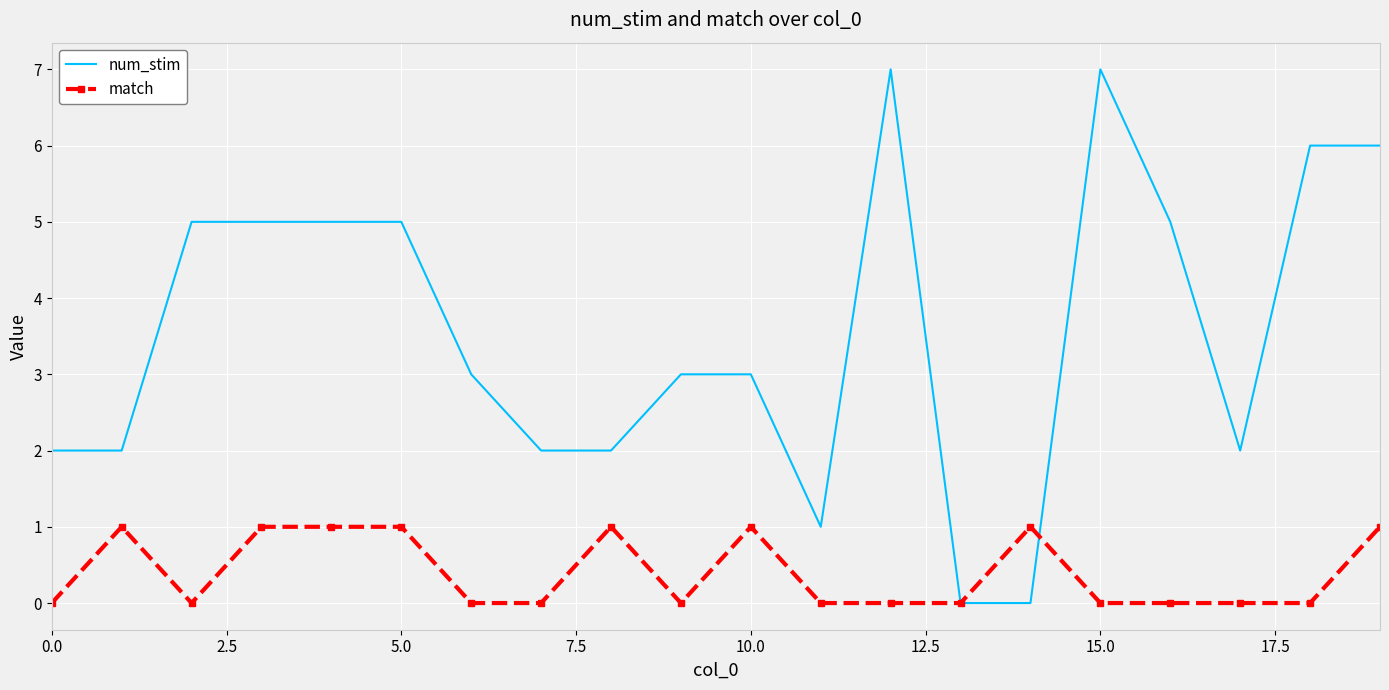

What is the highest value of the num_stim series?

7